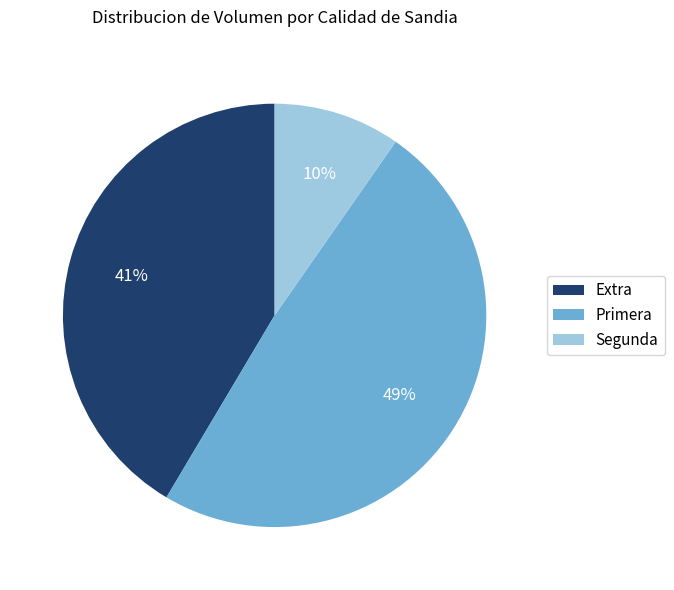

To the nearest percent, what percentage of the pie is Segunda?

10%